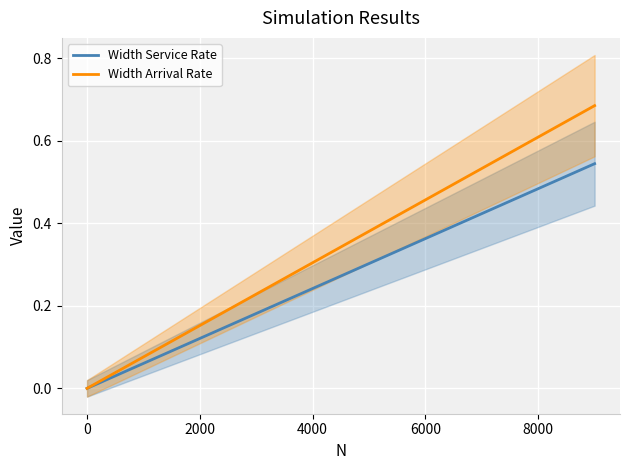

What is the highest value of the Width Service Rate series?

0.5